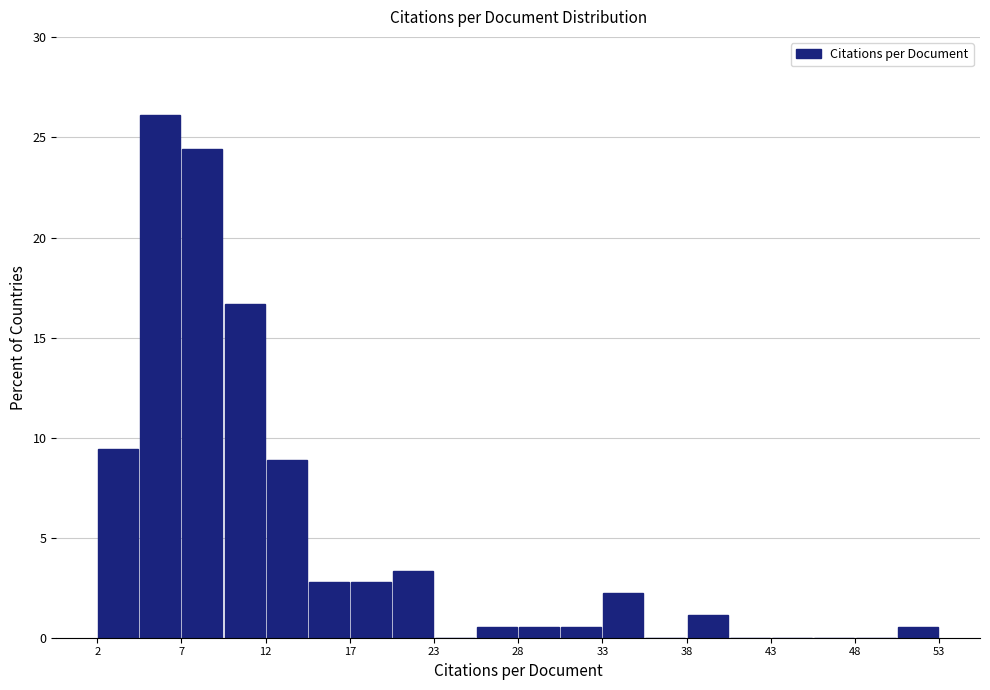

Around what value on the x-axis is the tallest bar? Give the approximate position of its centre, as read against the axis.

6